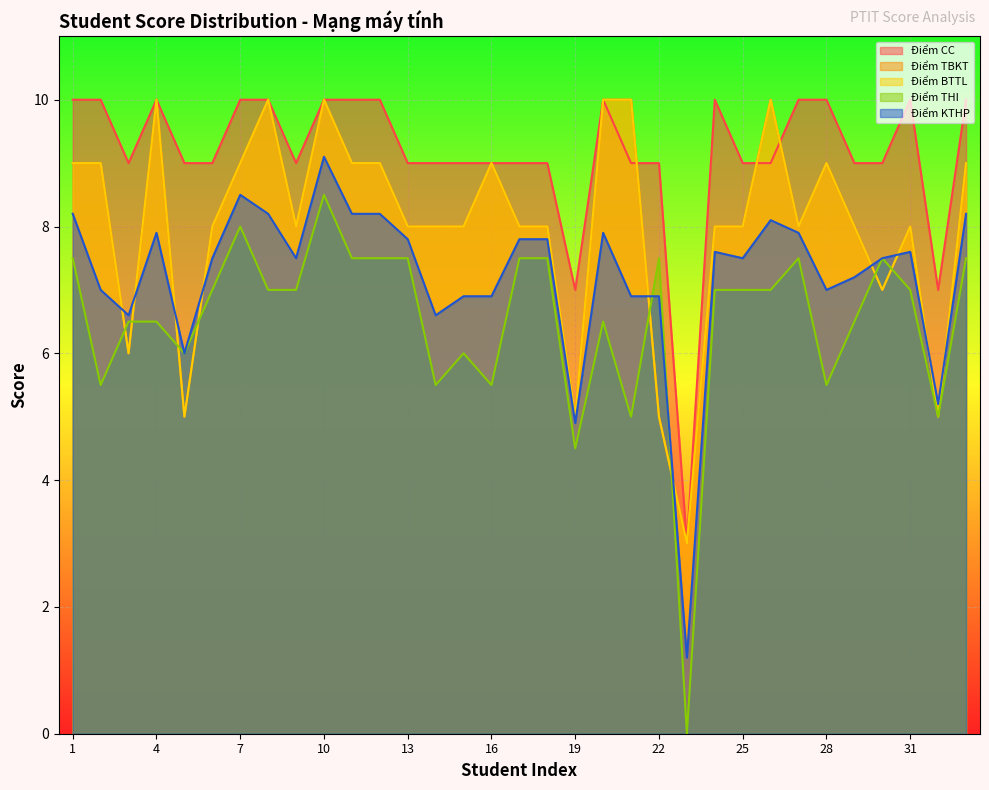

Reading left to right, what are all the values shown in this chart?

Điểm CC: 1=10.0	2=10.0	3=9.0	4=10.0	5=9.0	6=9.0	7=10.0	8=10.0	9=9.0	10=10.0	11=10.0	12=10.0	13=9.0	14=9.0	15=9.0	16=9.0	17=9.0	18=9.0	19=7.0	20=10.0	21=9.0	22=9.0	23=3.0	24=10.0	25=9.0	26=9.0	27=10.0	28=10.0	29=9.0	30=9.0	31=10.0	32=7.0	33=10.0
Điểm TBKT: 1=9.0	2=9.0	3=6.0	4=10.0	5=5.0	6=8.0	7=9.0	8=10.0	9=8.0	10=10.0	11=9.0	12=9.0	13=8.0	14=8.0	15=8.0	16=9.0	17=8.0	18=8.0	19=5.0	20=10.0	21=10.0	22=5.0	23=3.0	24=8.0	25=8.0	26=10.0	27=8.0	28=9.0	29=8.0	30=7.0	31=8.0	32=5.0	33=9.0
Điểm BTTL: 1=9.0	2=9.0	3=6.0	4=10.0	5=5.0	6=8.0	7=9.0	8=10.0	9=8.0	10=10.0	11=9.0	12=9.0	13=8.0	14=8.0	15=8.0	16=9.0	17=8.0	18=8.0	19=5.0	20=10.0	21=10.0	22=5.0	23=3.0	24=8.0	25=8.0	26=10.0	27=8.0	28=9.0	29=8.0	30=7.0	31=8.0	32=5.0	33=9.0
Điểm THI: 1=7.5	2=5.5	3=6.5	4=6.5	5=6.0	6=7.0	7=8.0	8=7.0	9=7.0	10=8.5	11=7.5	12=7.5	13=7.5	14=5.5	15=6.0	16=5.5	17=7.5	18=7.5	19=4.5	20=6.5	21=5.0	22=7.5	23=0.0	24=7.0	25=7.0	26=7.0	27=7.5	28=5.5	29=6.5	30=7.5	31=7.0	32=5.0	33=7.5
Điểm KTHP: 1=8.2	2=7.0	3=6.6	4=7.9	5=6.0	6=7.5	7=8.5	8=8.2	9=7.5	10=9.1	11=8.2	12=8.2	13=7.8	14=6.6	15=6.9	16=6.9	17=7.8	18=7.8	19=4.9	20=7.9	21=6.9	22=6.9	23=1.2	24=7.6	25=7.5	26=8.1	27=7.9	28=7.0	29=7.2	30=7.5	31=7.6	32=5.2	33=8.2